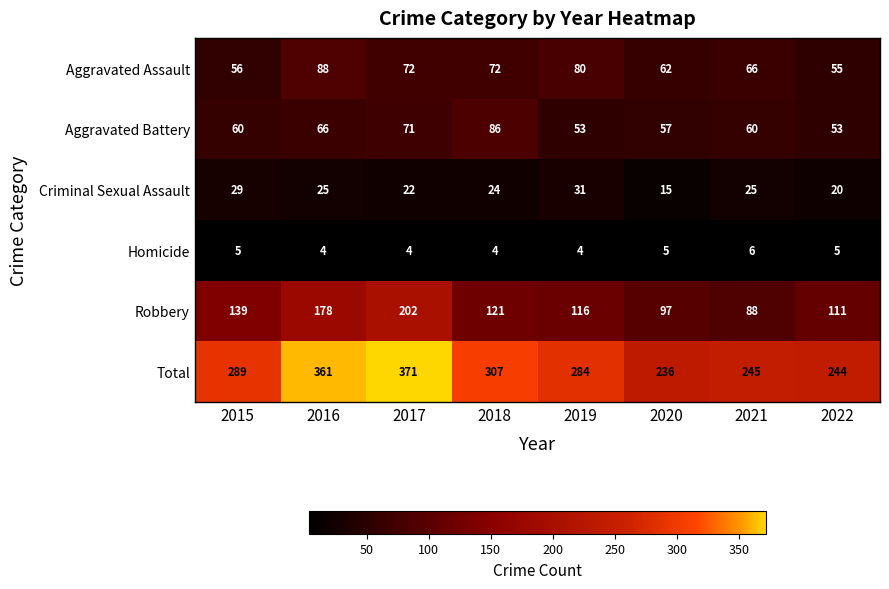

How many values in the Aggravated Assault series are below 72?

4